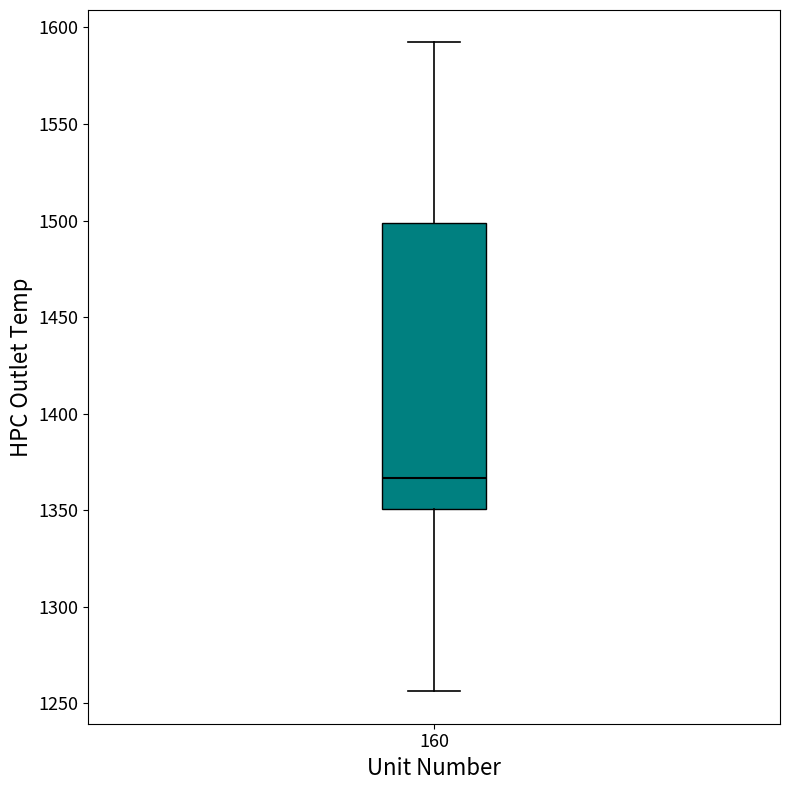

Transcribe this box plot: give where the median line is, the range the box spans, and where the two whiskers end, as read against the y-axis. The values are not printed on the chart, so give them approximately, as read against the axis.

median 1365, box 1350 to 1500, whiskers 1255 to 1590